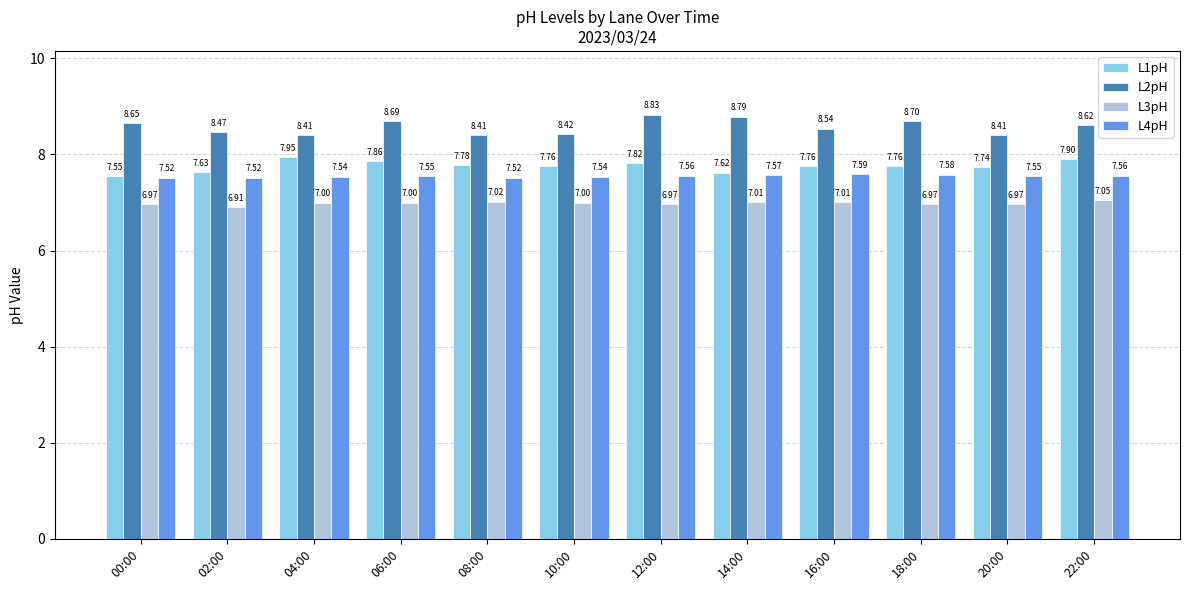

At 10:00, list the series in order from smallest to largest.

L3pH, L4pH, L1pH, L2pH